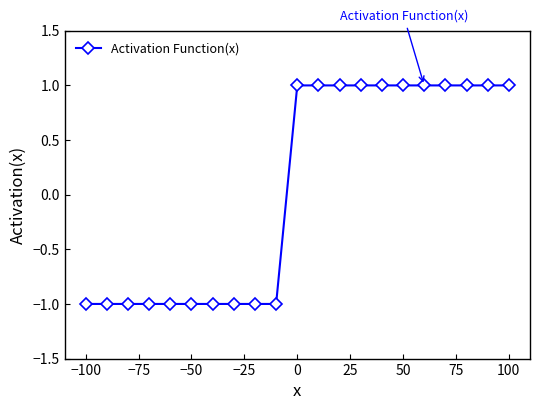

Reading right to left, extract all data points from this chart.

1	1	1	1	1	1	1	1	1	1	1	-1	-1	-1	-1	-1	-1	-1	-1	-1	-1